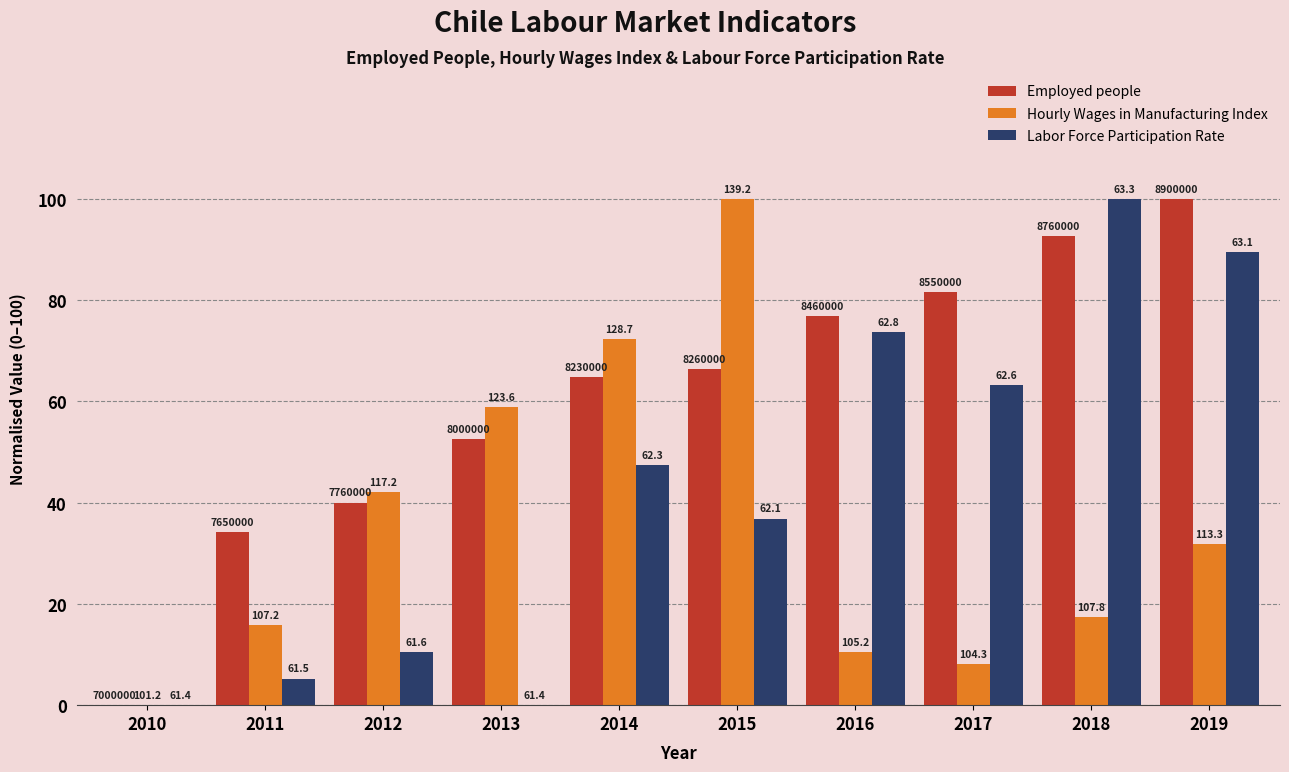

Which category has the highest value across all series?

2019